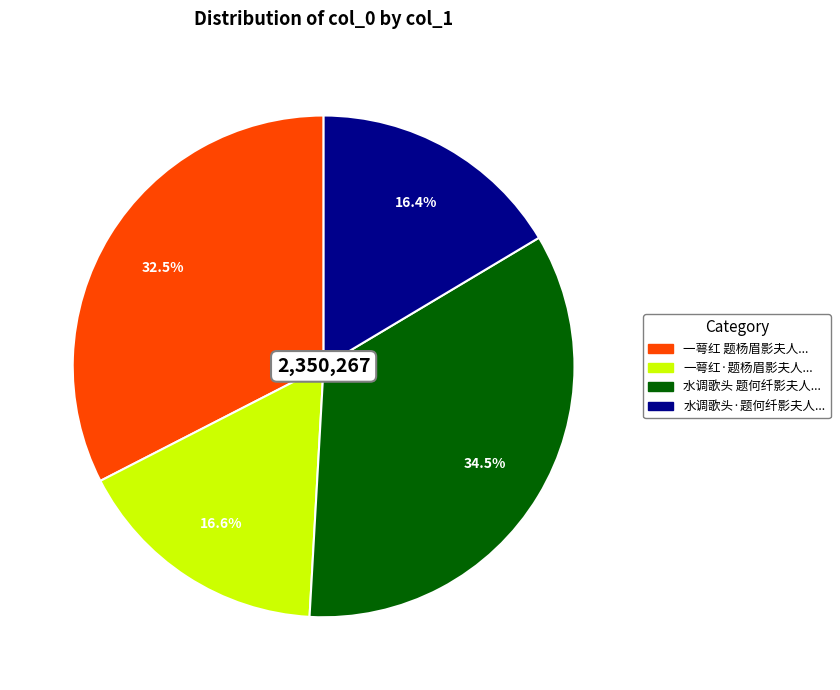

Is there a majority slice in this chart?

No